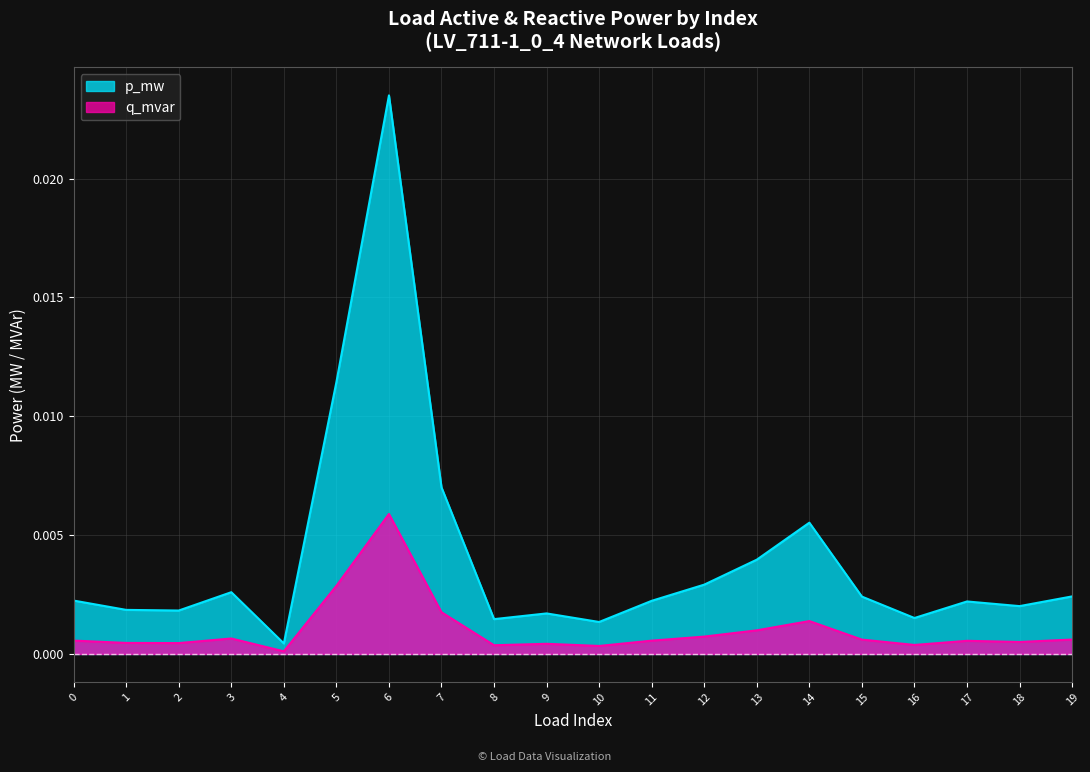

The value of p_mw at 7 is 0.0. True or false?

True